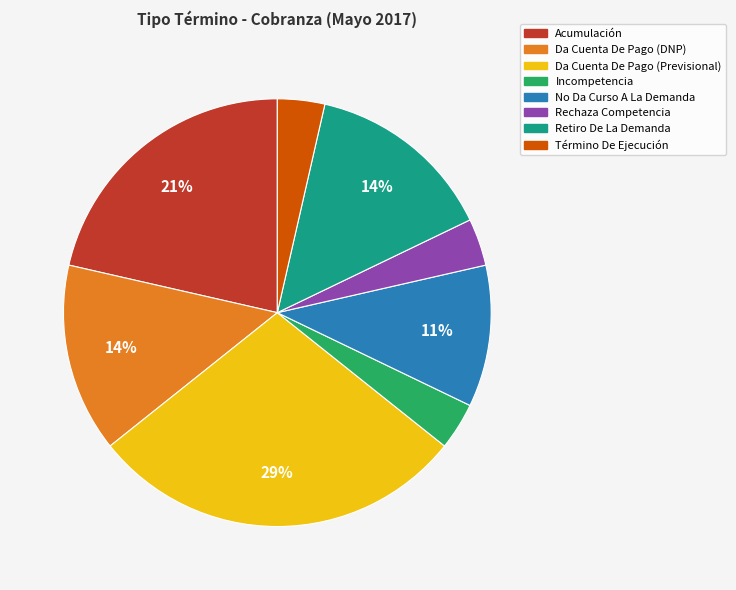

How many slices are in this pie chart?

8